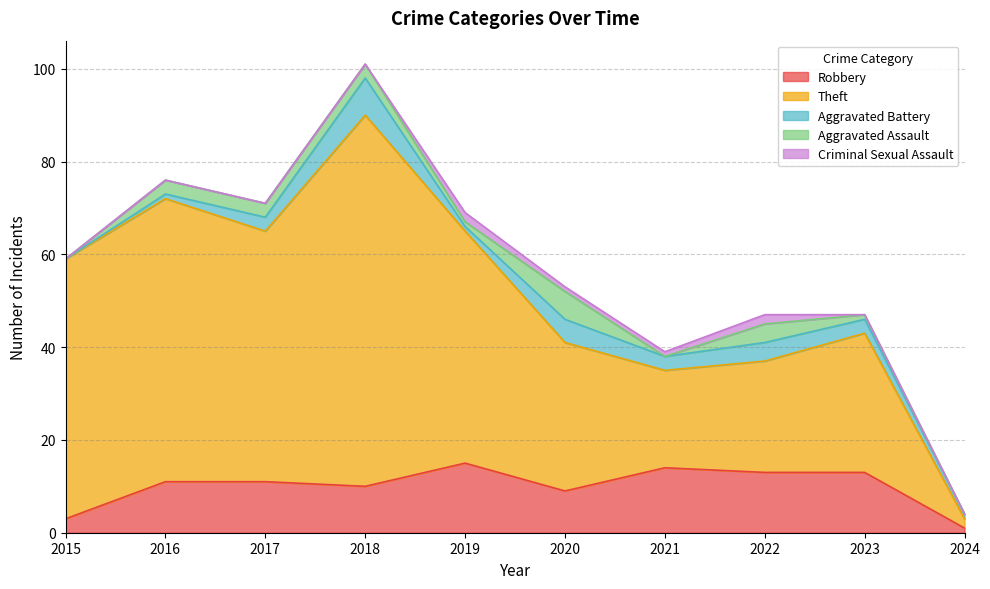

What value does the Aggravated Assault series have at 2018?

3